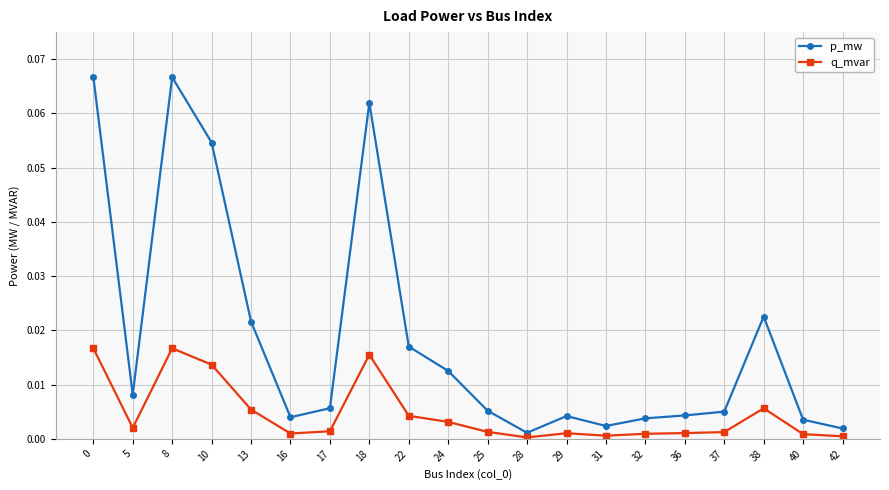

True or false: q_mvar and p_mw intersect in this chart.

False